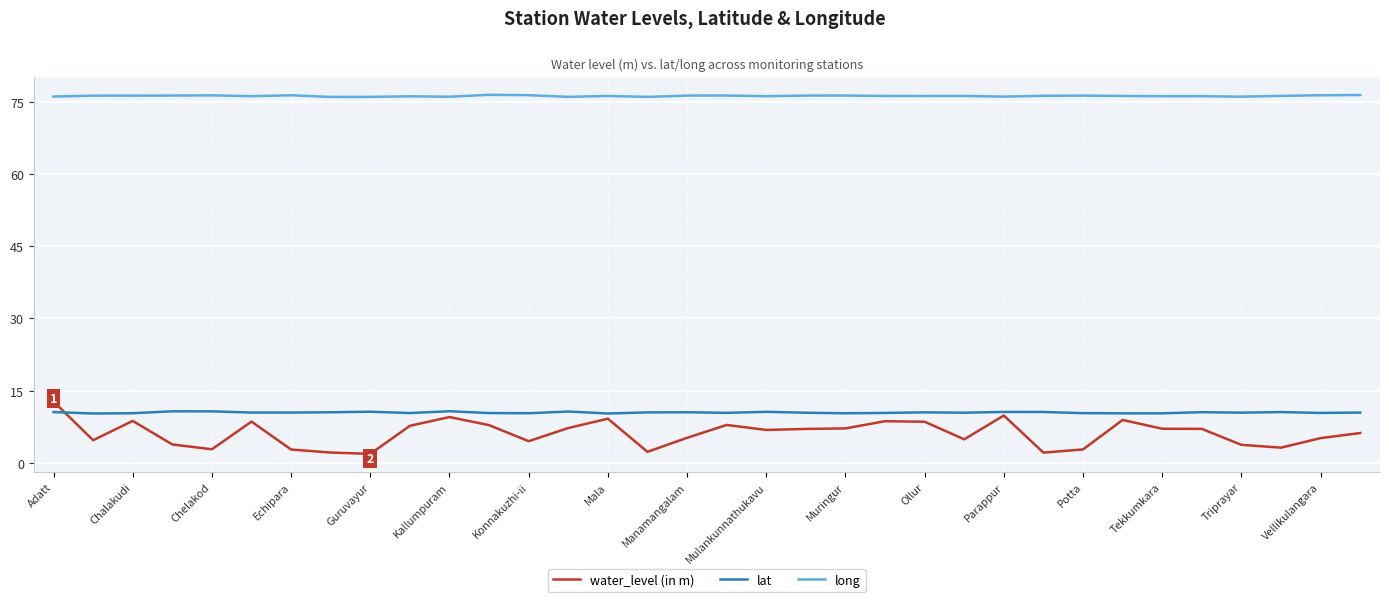

Which series has the largest total across all categories?

long